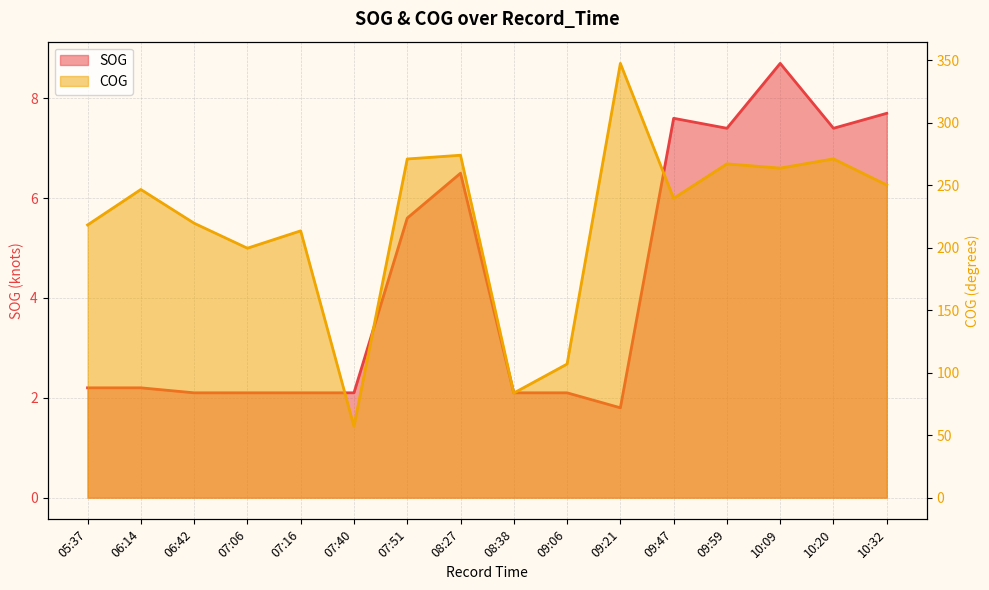

True or false: COG and SOG cross at least once.

False